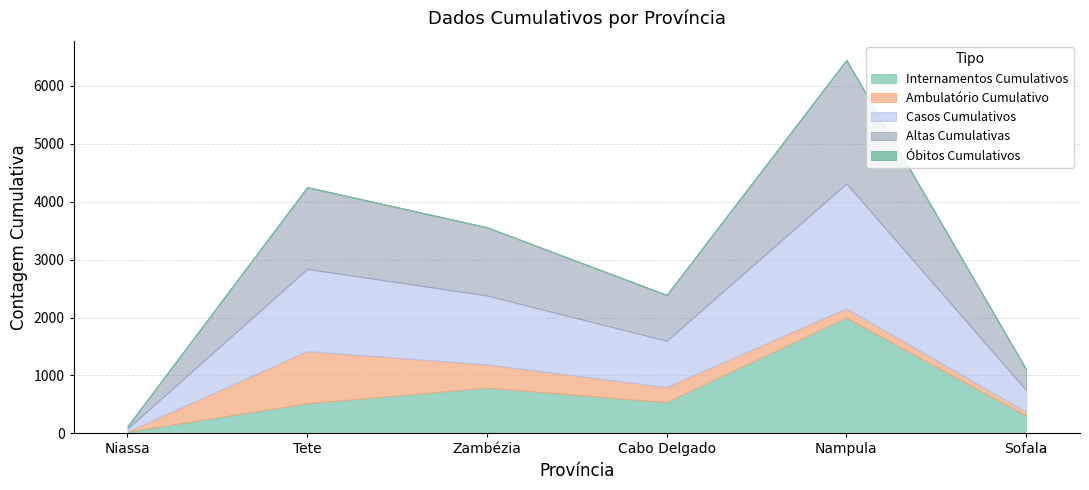

True or false: Internamentos Cumulativos and Altas Cumulativas intersect in this chart.

False